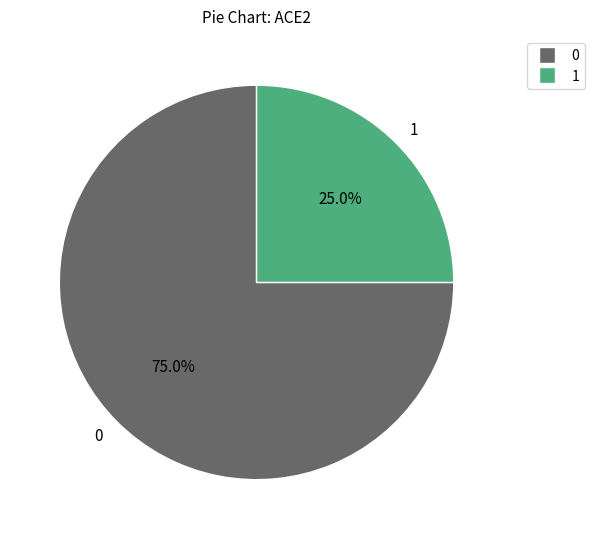

What is the largest slice in the pie chart?

0